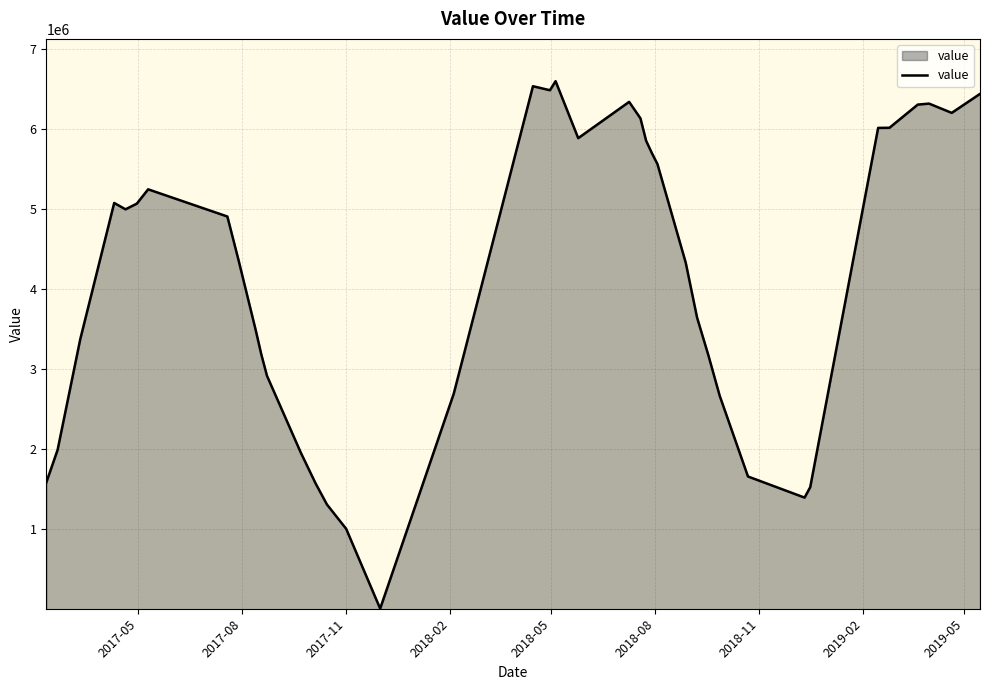

What is the difference between the maximum and minimum values?

6584359.1